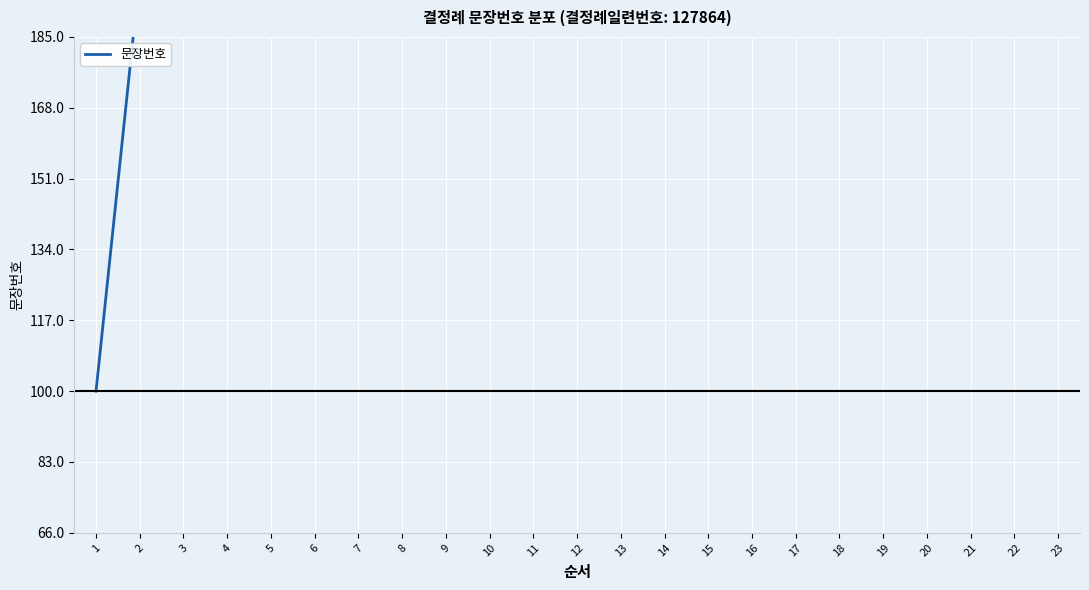

Is it true that the value at 23 is 3328?

False